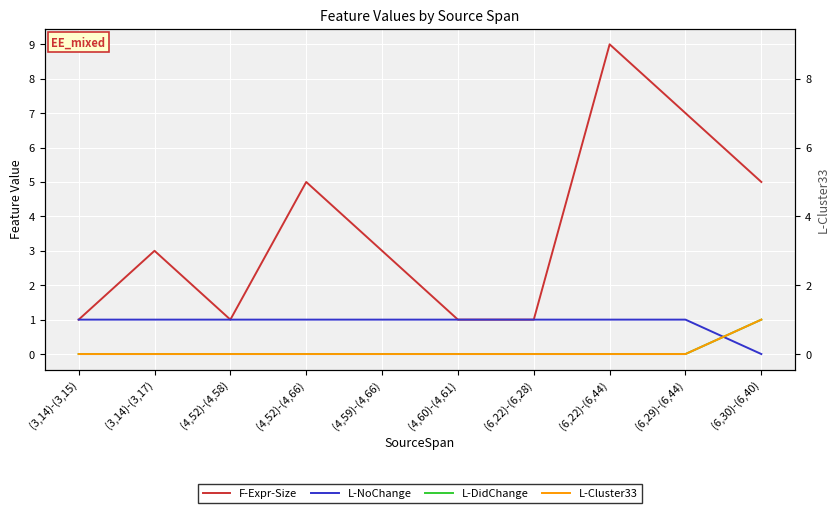

True or false: L-DidChange and F-Expr-Size cross at least once.

False